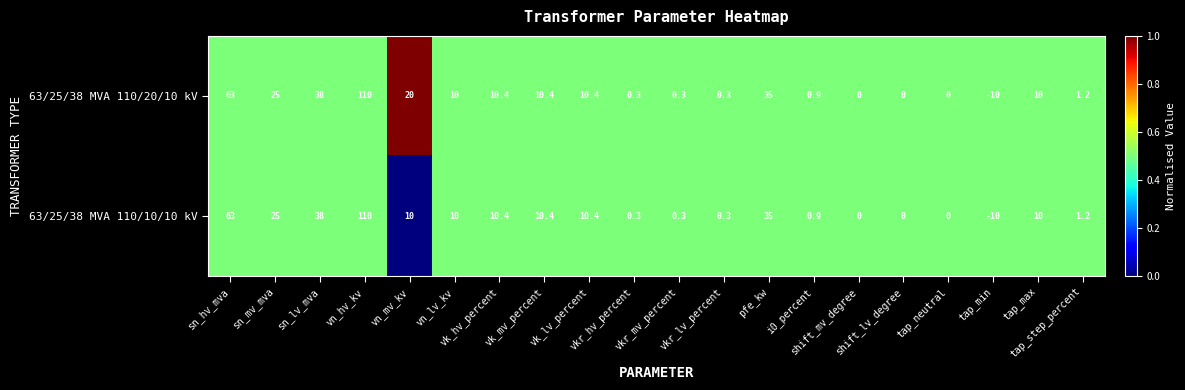

Rank the series by their average value, from highest to lowest.

63/25/38 MVA 110/20/10 kV, 63/25/38 MVA 110/10/10 kV